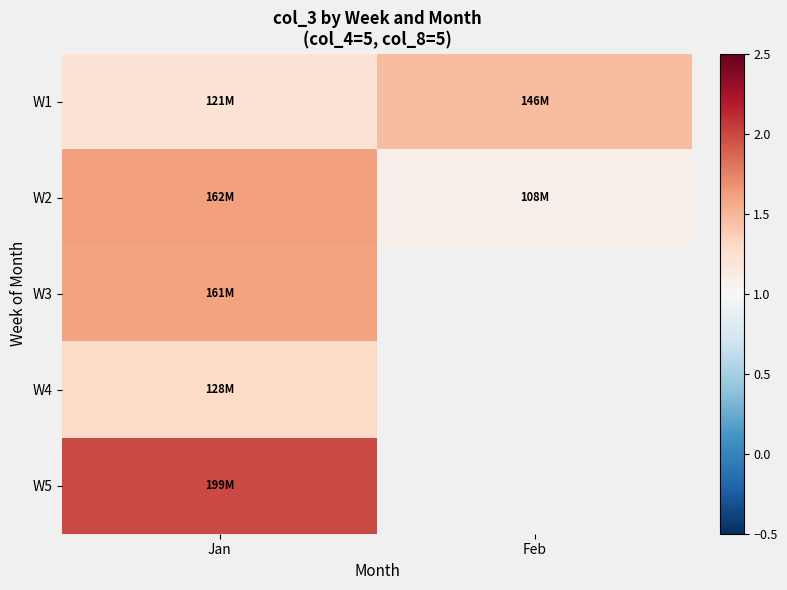

Between Jan and Feb, which series saw the biggest shift?

W2